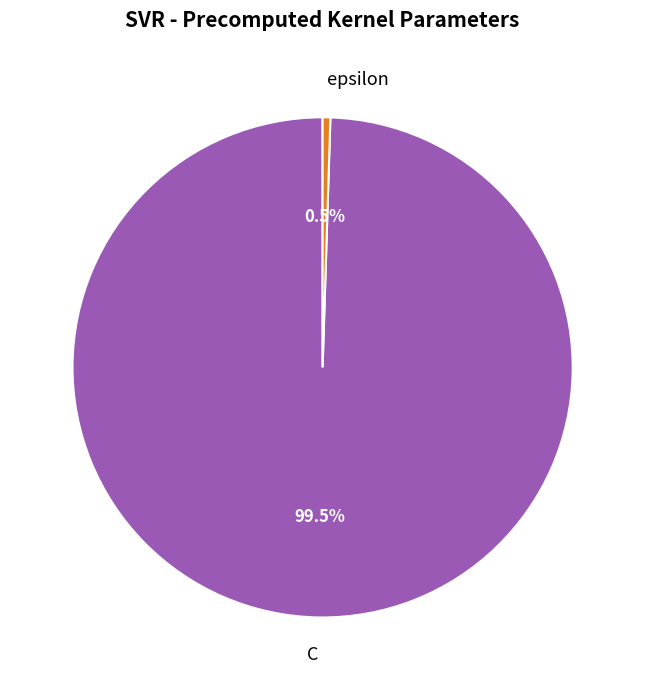

Rank the categories by value from lowest to highest.

epsilon, C